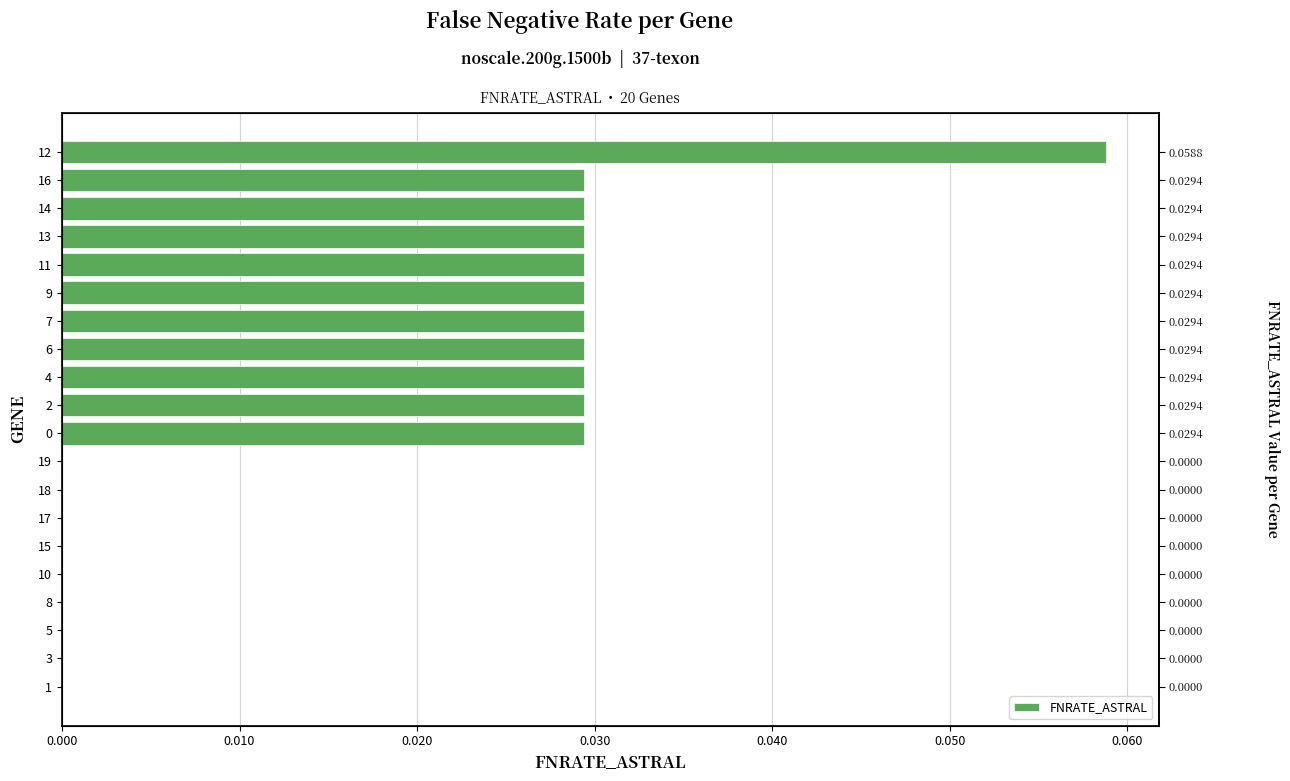

Does the chart contain stacked bars?

No